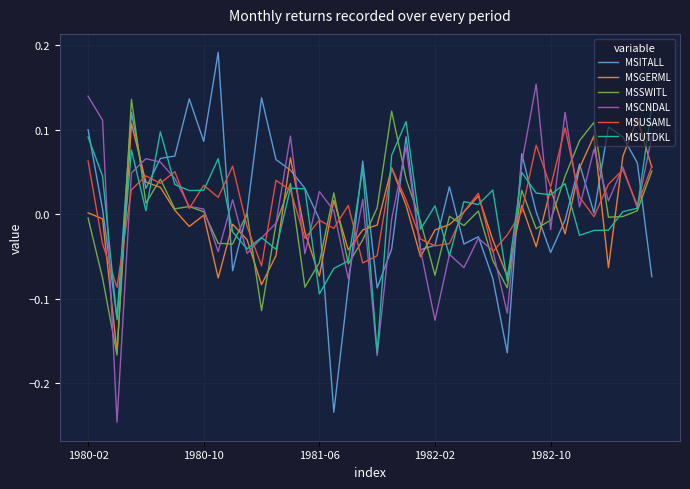

What is the difference between the second highest and minimum values in the MSUTDKL series?

0.3